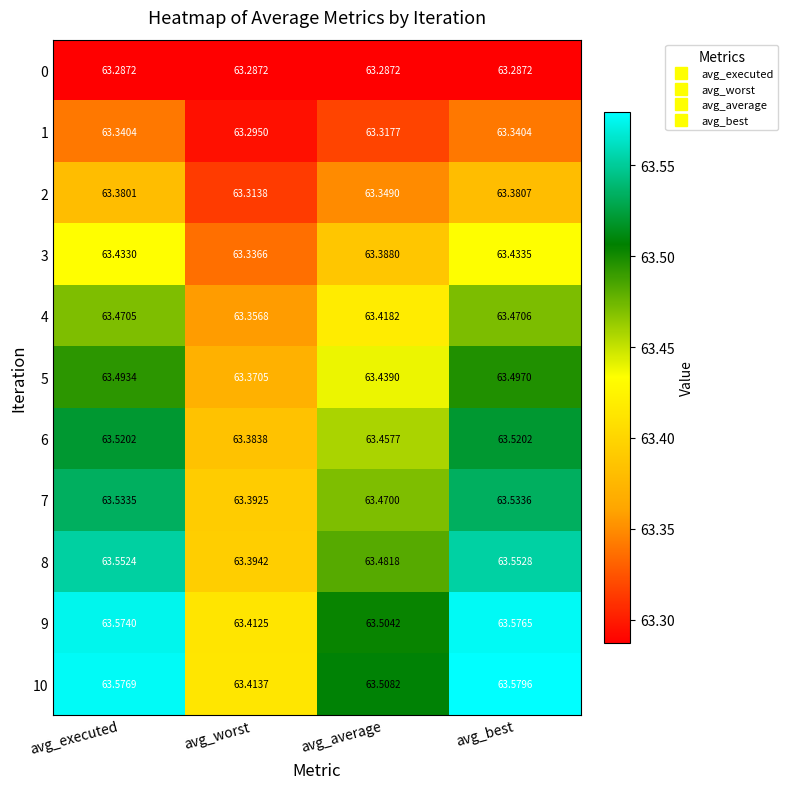

At which category is the sum across all series the highest?

avg_best